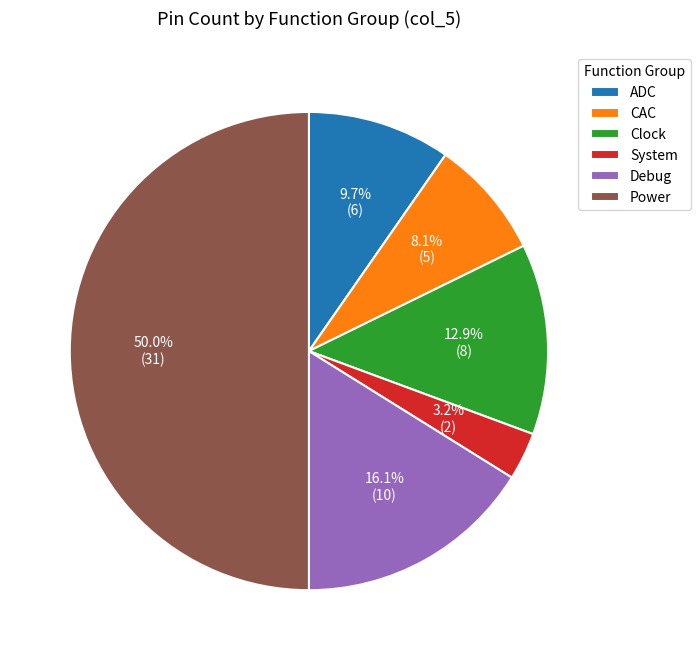

To the nearest percent, what portion does Clock represent?

13%